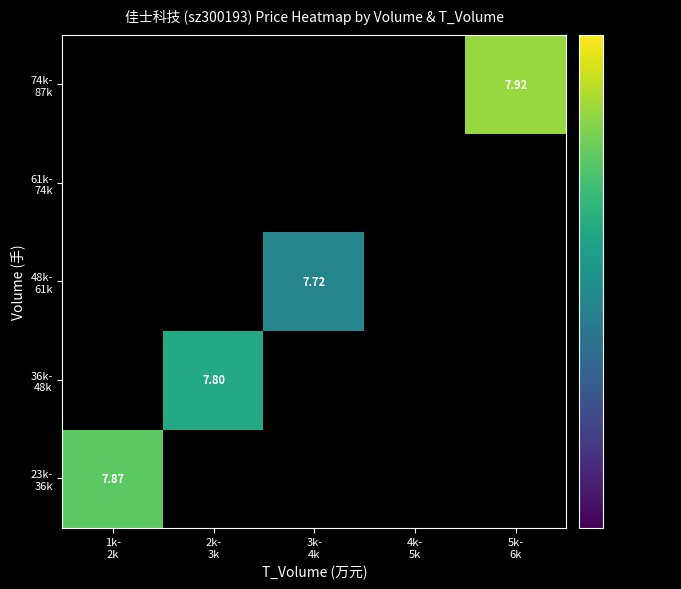

How many distinct data groups are displayed?

5